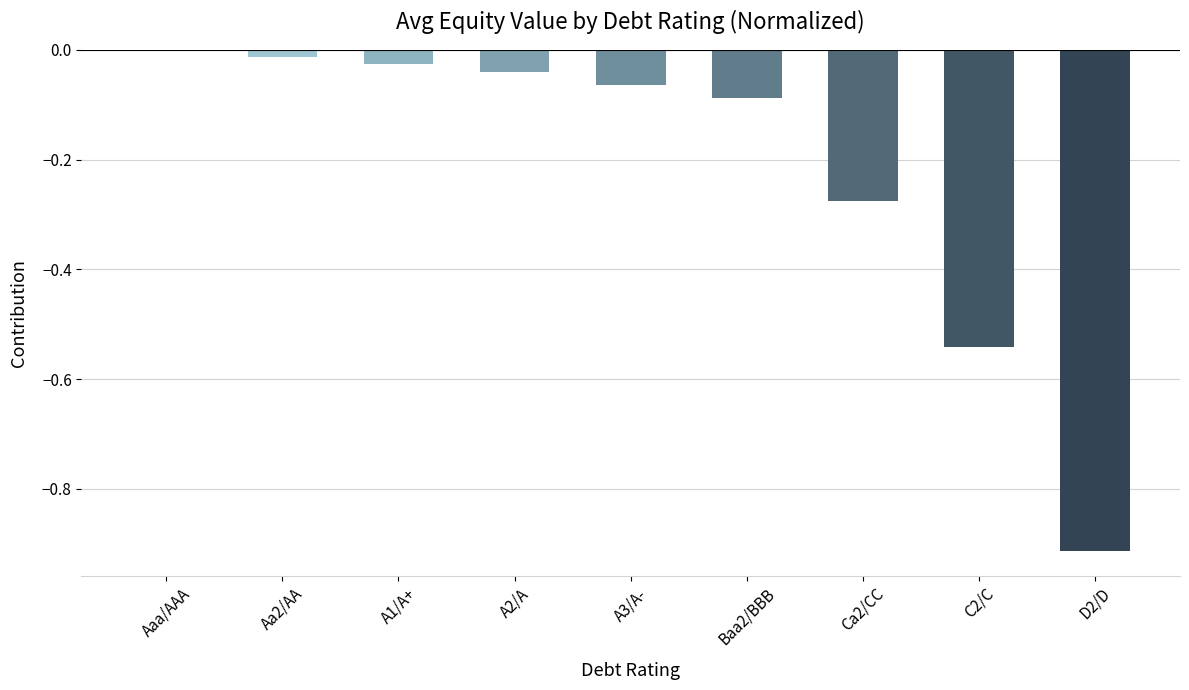

The chart shows a value of -0.0 at Baa2/BBB. True or false?

False